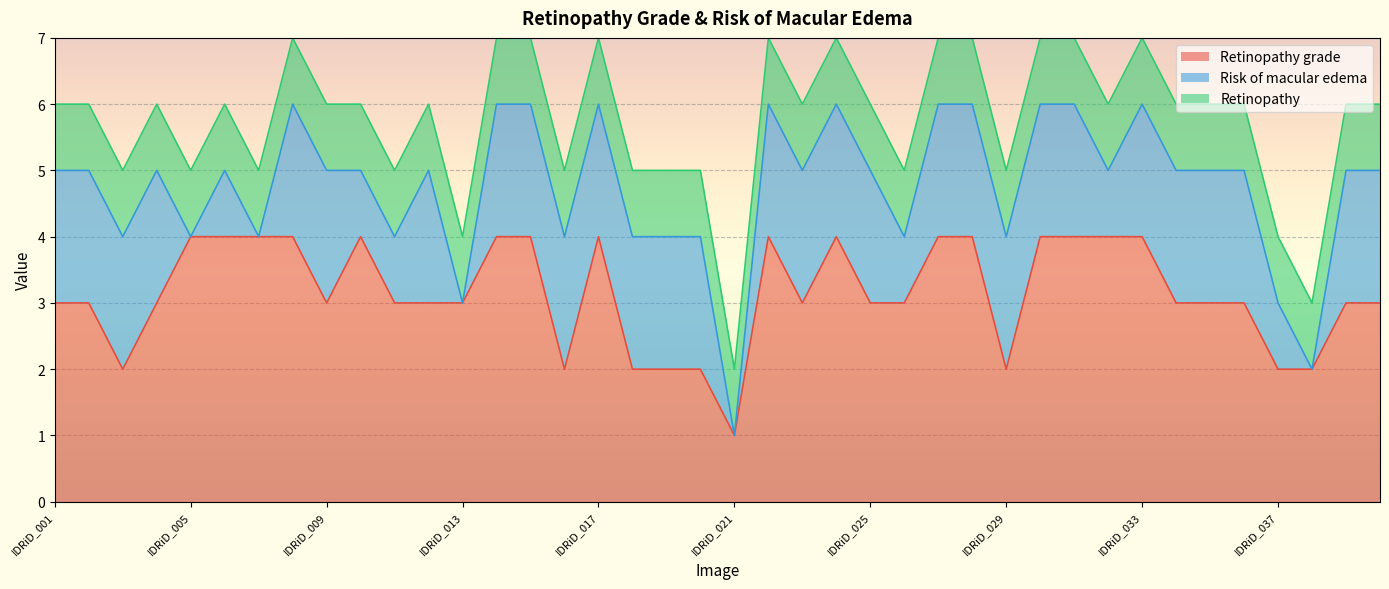

Reading left to right, extract all data points from this chart.

Retinopathy grade: 3	3	2	3	4	4	4	4	3	4	3	3	3	4	4	2	4	2	2	2	1	4	3	4	3	3	4	4	2	4	4	4	4	3	3	3	2	2	3	3
Risk of macular edema: 2	2	2	2	0	1	0	2	2	1	1	2	0	2	2	2	2	2	2	2	0	2	2	2	2	1	2	2	2	2	2	1	2	2	2	2	1	0	2	2
Retinopathy: 1	1	1	1	1	1	1	1	1	1	1	1	1	1	1	1	1	1	1	1	1	1	1	1	1	1	1	1	1	1	1	1	1	1	1	1	1	1	1	1